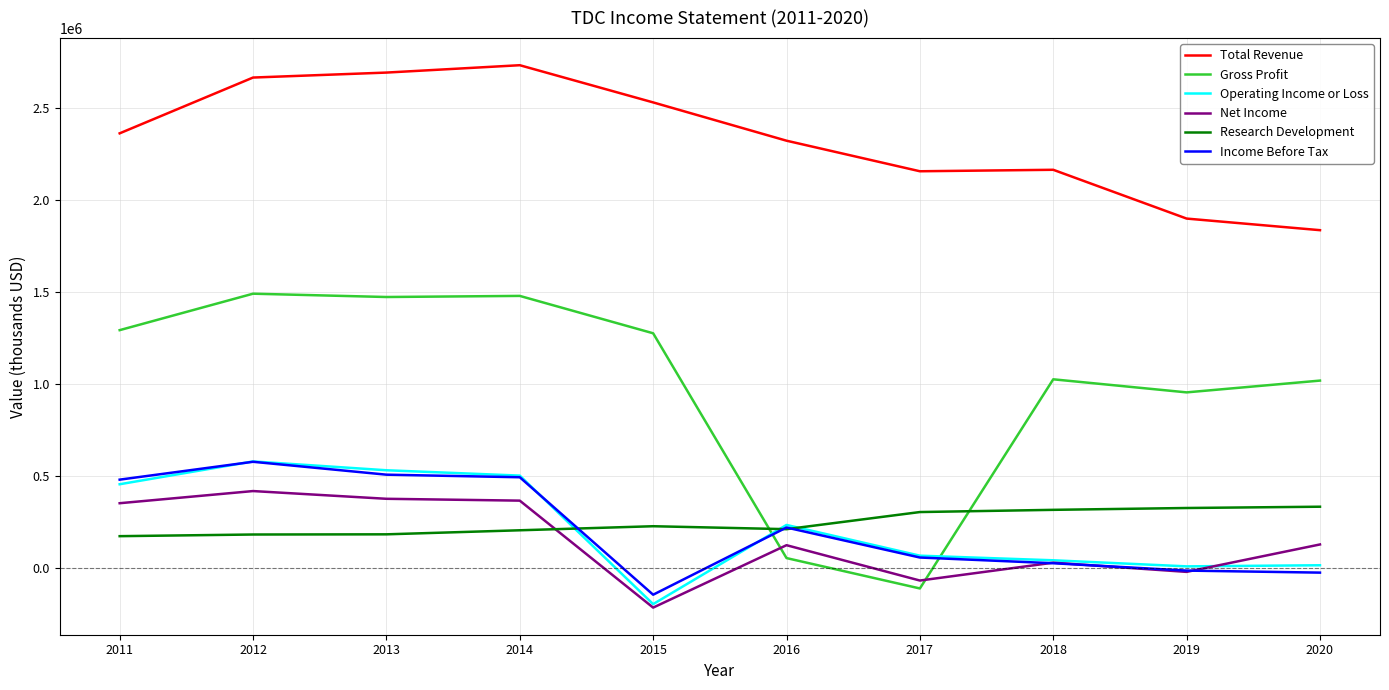

What is the difference between the maximum and minimum values in the Net Income series?

633000